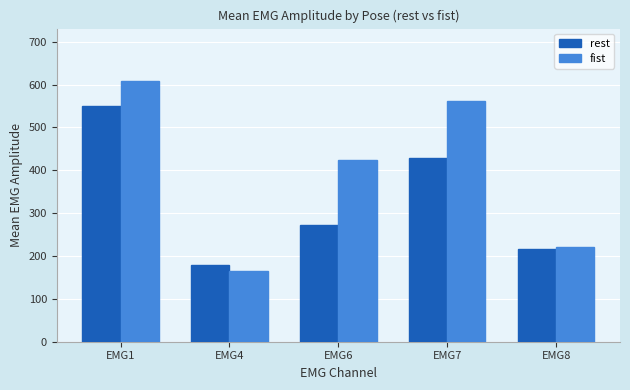

What is the average value of the fist series?

396